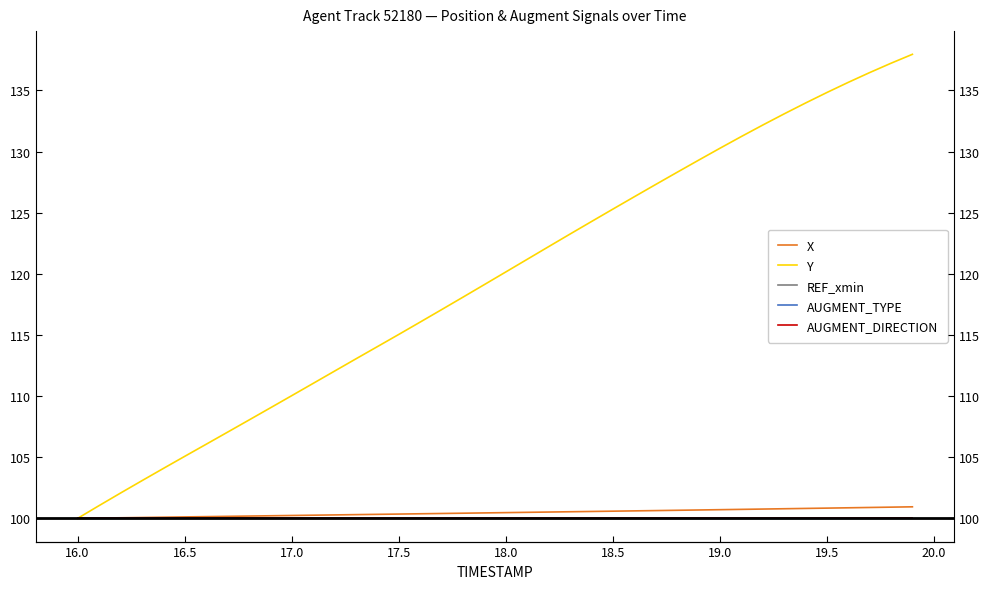

What is the average value of the AUGMENT_TYPE series?

100.0